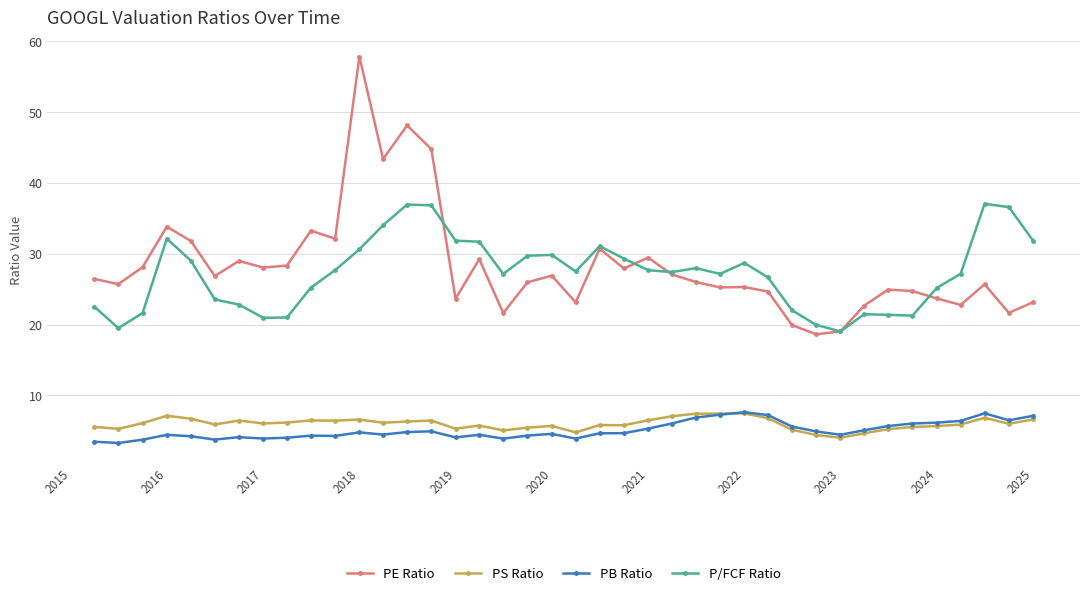

True or false: PB Ratio has more than 2 interior local peaks.

True